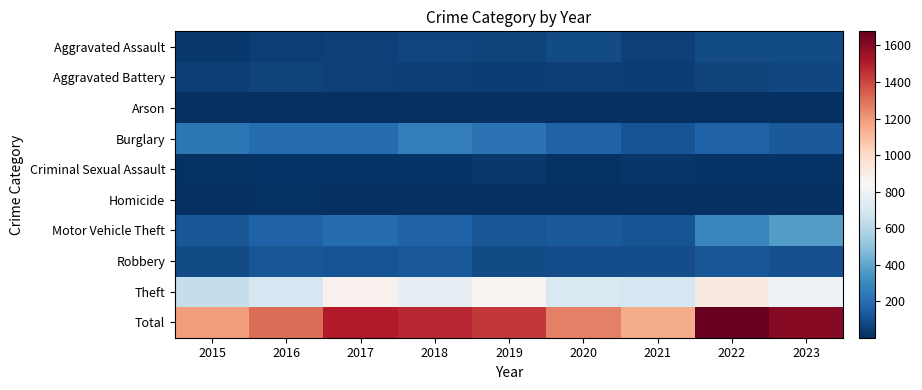

At 2019, list the series in order from largest to smallest.

Total, Theft, Burglary, Motor Vehicle Theft, Robbery, Aggravated Assault, Aggravated Battery, Criminal Sexual Assault, Arson, Homicide